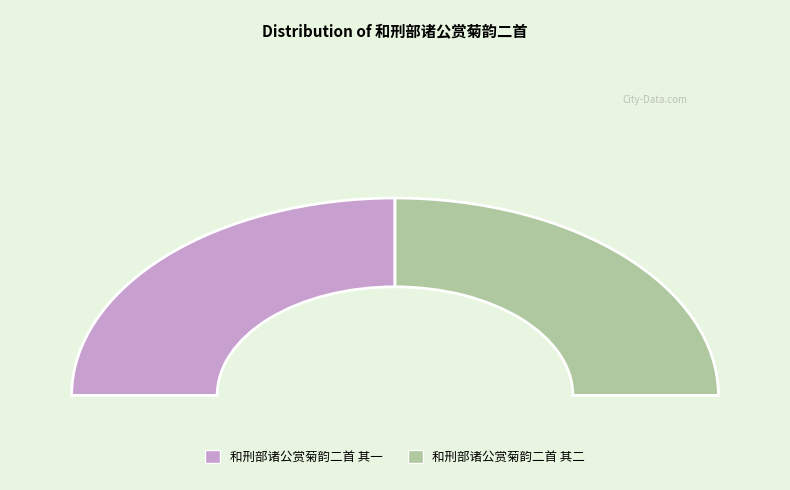

Rank the categories by value from highest to lowest.

和刑部诸公赏菊韵二首 其二, 和刑部诸公赏菊韵二首 其一